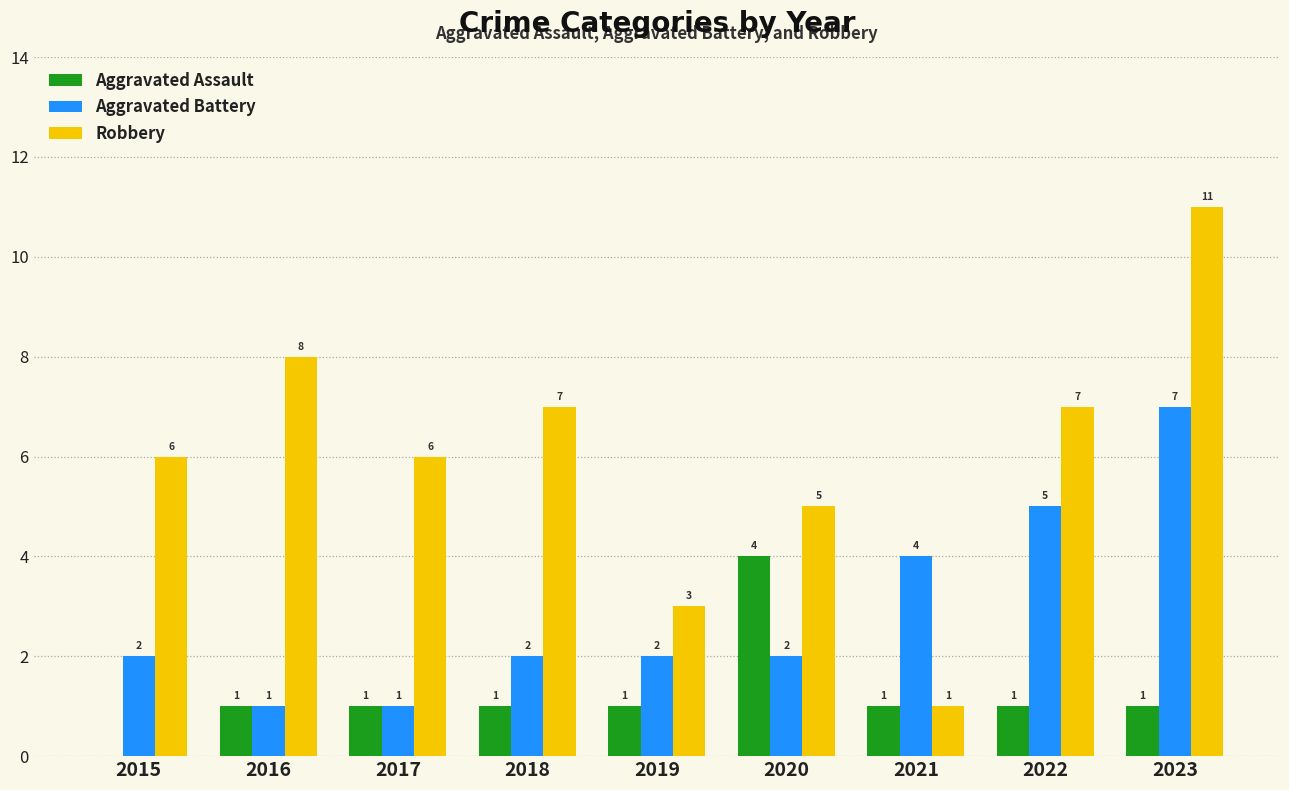

What is the maximum value shown in the chart?

11